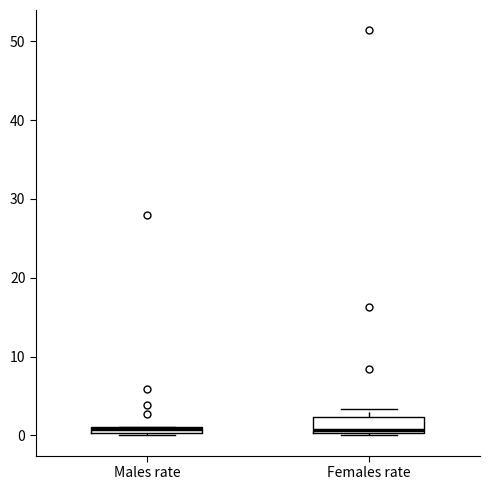

Where is the upper edge of the box for Females rate on the y-axis? The values are not printed on the chart, so give them approximately, as read against the axis.

2